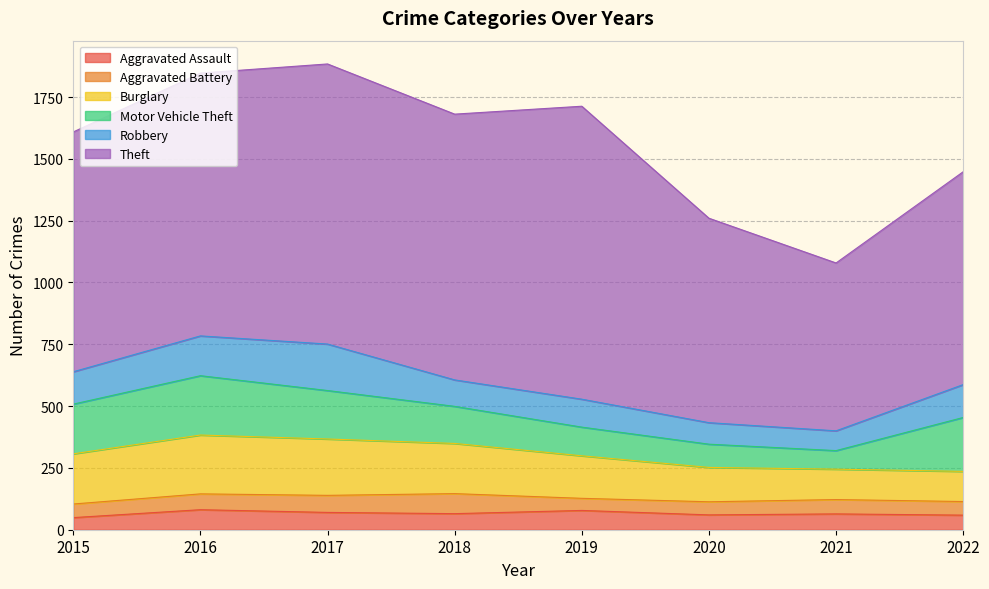

How many distinct data groups are displayed?

6